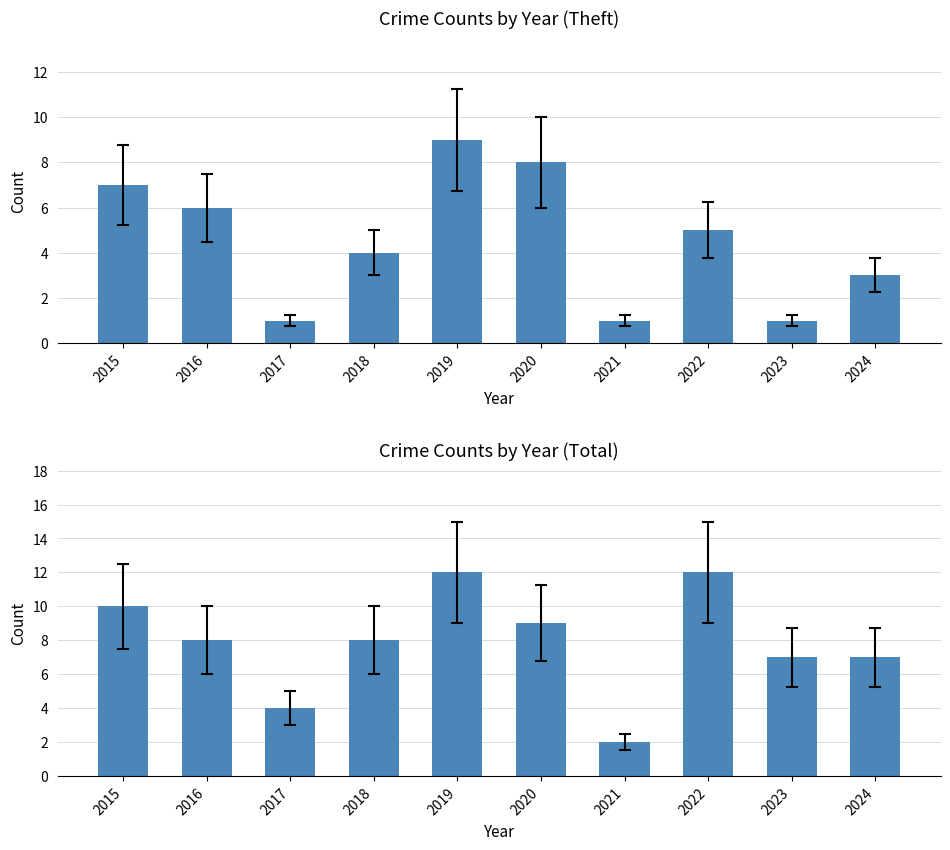

How many values in the Total series exceed 8?

4